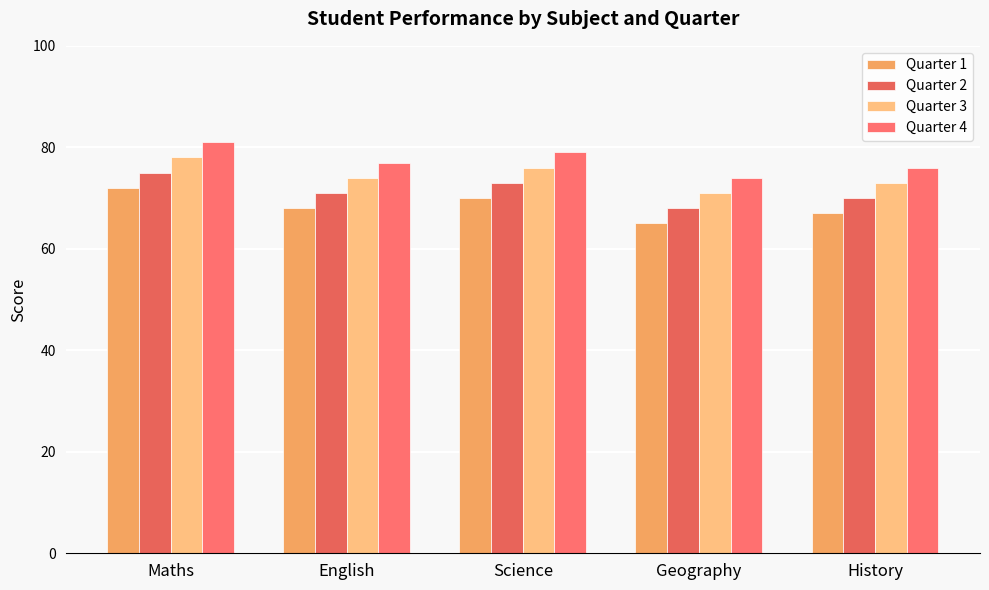

List the series in order of their overall mean, lowest first.

Quarter 1, Quarter 2, Quarter 3, Quarter 4